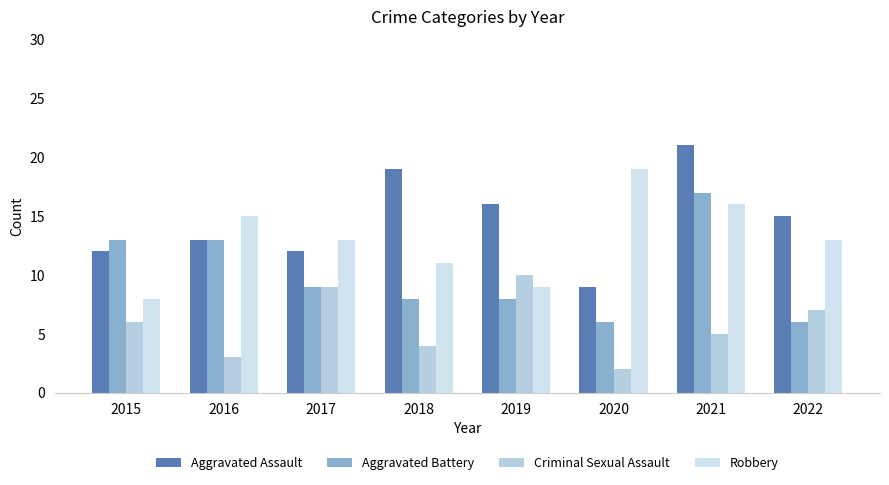

Is it true that Aggravated Battery equals 8 at 2019?

True